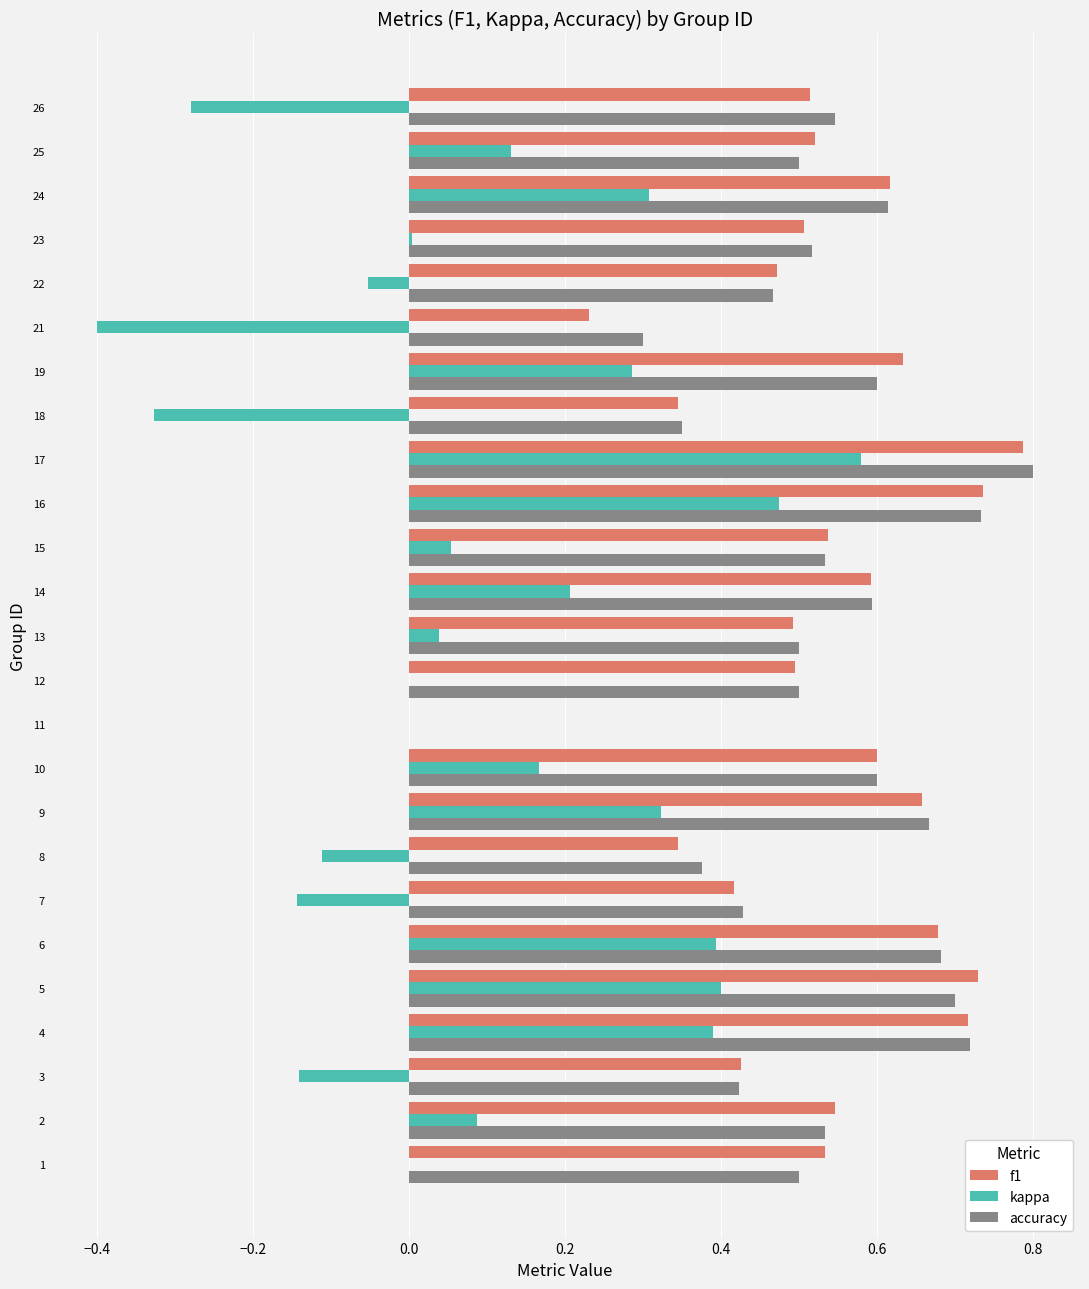

The value of f1 at 11 is -0.3. True or false?

False